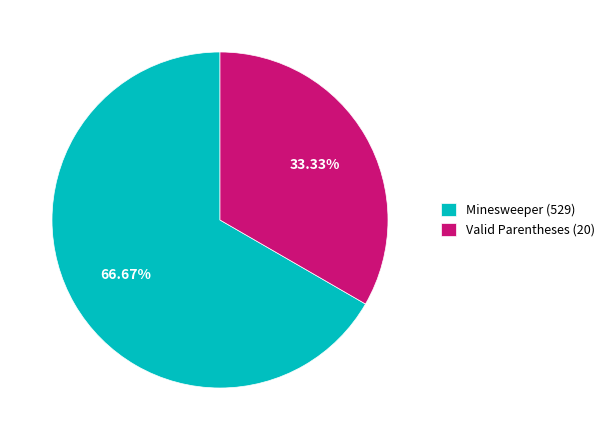

Rank the categories by value from lowest to highest.

Valid Parentheses (20), Minesweeper (529)